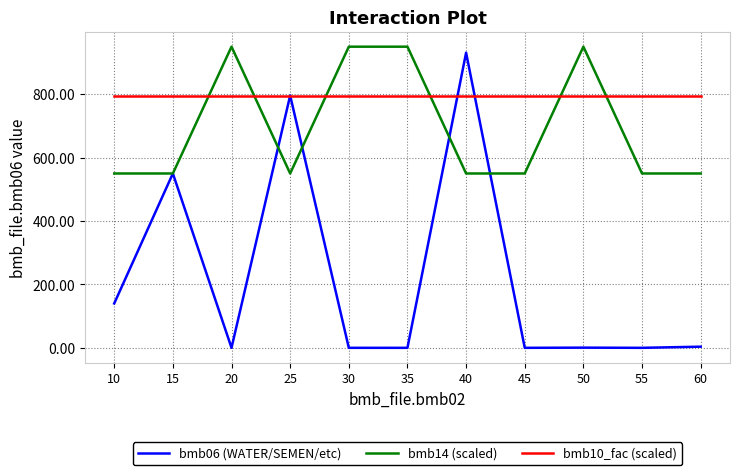

True or false: bmb14 (scaled) and bmb10_fac (scaled) intersect in this chart.

True